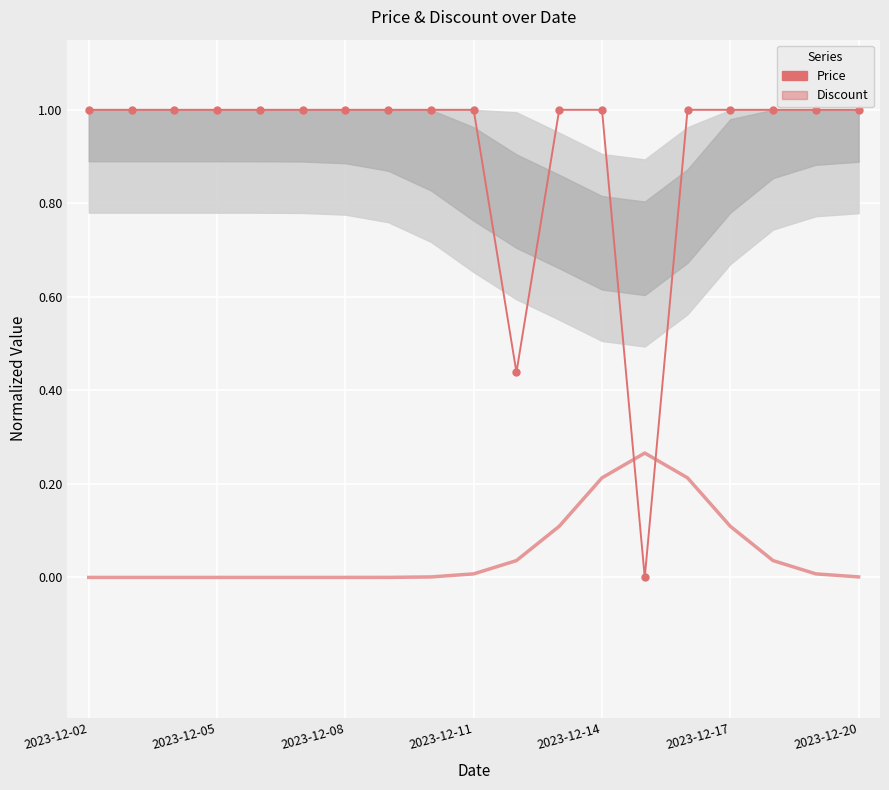

List the series in order of their peak value, lowest first.

Discount, Price